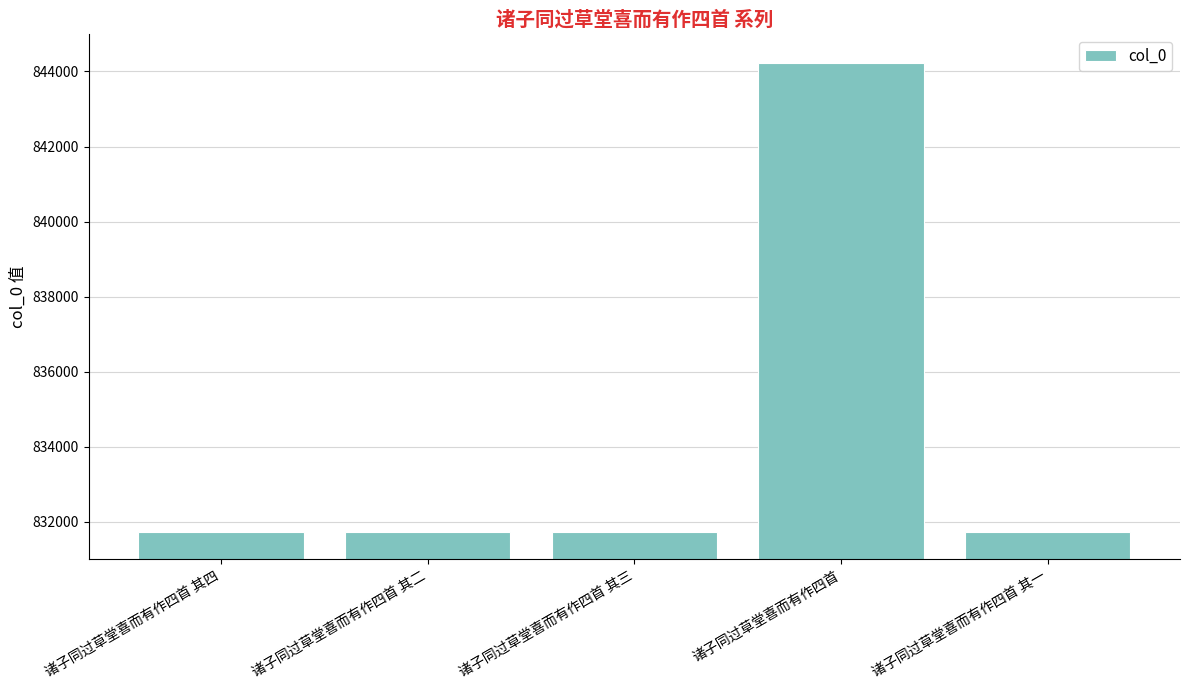

What is the sum of the values at 诸子同过草堂喜而有作四首 其四 and 诸子同过草堂喜而有作四首 其三?

1663459